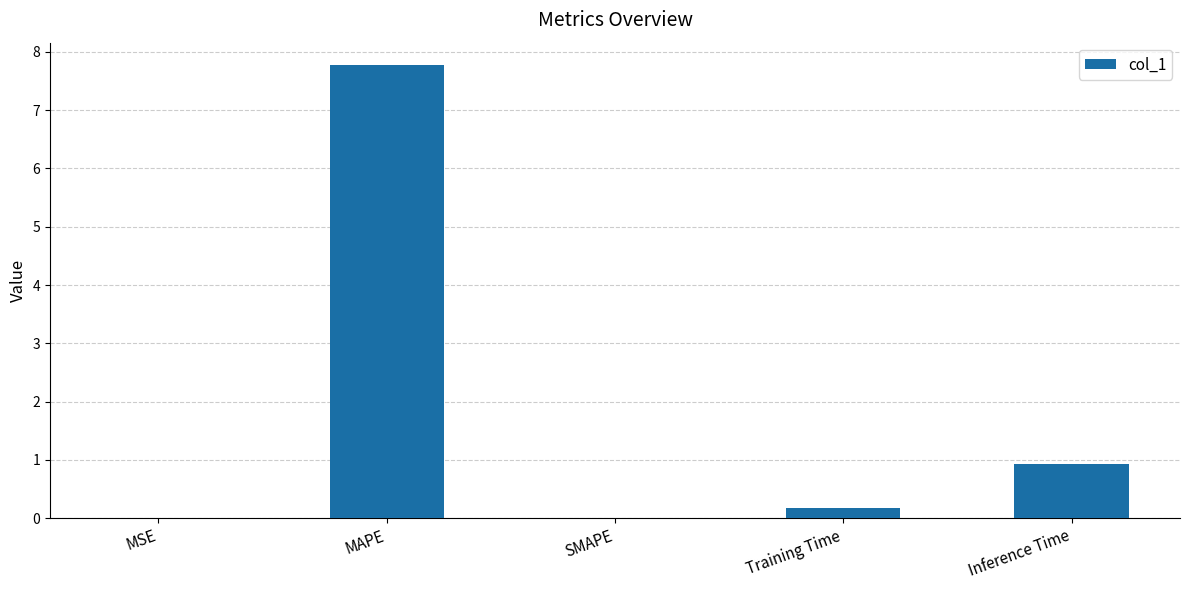

What is the sum of all values?

8.9